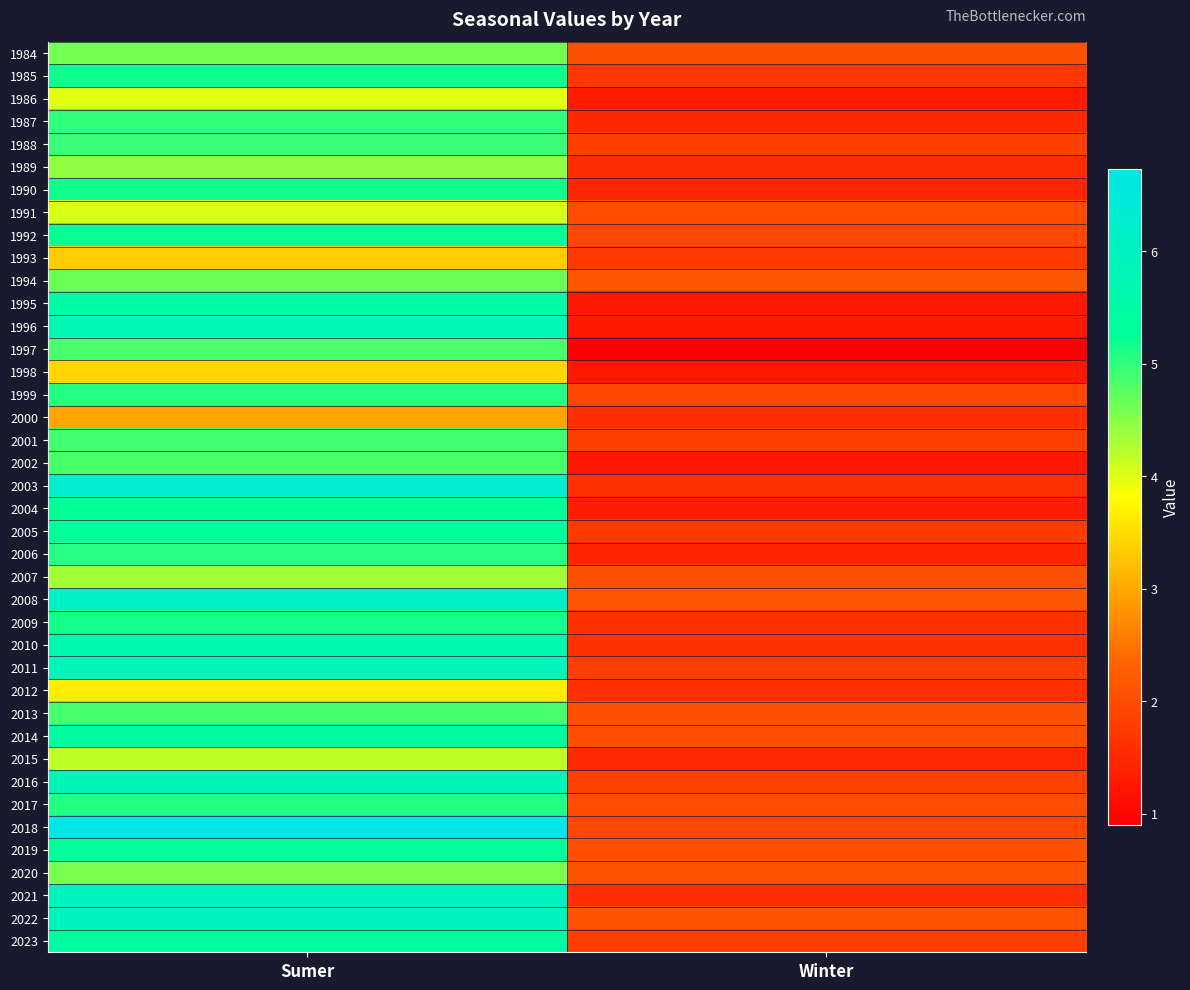

Reading left to right, list all the values displayed in this chart.

1984: Sumer=4.6	Winter=2.1
1985: Sumer=5.2	Winter=1.7
1986: Sumer=4.0	Winter=1.3
1987: Sumer=5.0	Winter=1.5
1988: Sumer=4.9	Winter=1.8
1989: Sumer=4.4	Winter=1.5
1990: Sumer=5.2	Winter=1.4
1991: Sumer=4.0	Winter=2.0
1992: Sumer=5.2	Winter=1.9
1993: Sumer=3.3	Winter=1.7
1994: Sumer=4.6	Winter=2.1
1995: Sumer=5.5	Winter=1.2
1996: Sumer=5.8	Winter=1.3
1997: Sumer=4.8	Winter=0.9
1998: Sumer=3.4	Winter=1.2
1999: Sumer=5.1	Winter=1.9
2000: Sumer=3.0	Winter=1.6
2001: Sumer=4.9	Winter=1.8
2002: Sumer=4.8	Winter=1.2
2003: Sumer=6.3	Winter=1.6
2004: Sumer=5.3	Winter=1.4
2005: Sumer=5.3	Winter=1.8
2006: Sumer=5.1	Winter=1.5
2007: Sumer=4.3	Winter=2.0
2008: Sumer=6.1	Winter=2.2
2009: Sumer=5.2	Winter=1.6
2010: Sumer=5.6	Winter=1.6
2011: Sumer=5.9	Winter=1.8
2012: Sumer=3.6	Winter=1.6
2013: Sumer=4.9	Winter=2.0
2014: Sumer=5.4	Winter=2.0
2015: Sumer=4.2	Winter=1.5
2016: Sumer=5.9	Winter=1.9
2017: Sumer=5.1	Winter=2.0
2018: Sumer=6.7	Winter=1.9
2019: Sumer=5.3	Winter=2.1
2020: Sumer=4.6	Winter=2.1
2021: Sumer=5.9	Winter=1.6
2022: Sumer=6.0	Winter=2.1
2023: Sumer=5.4	Winter=1.8